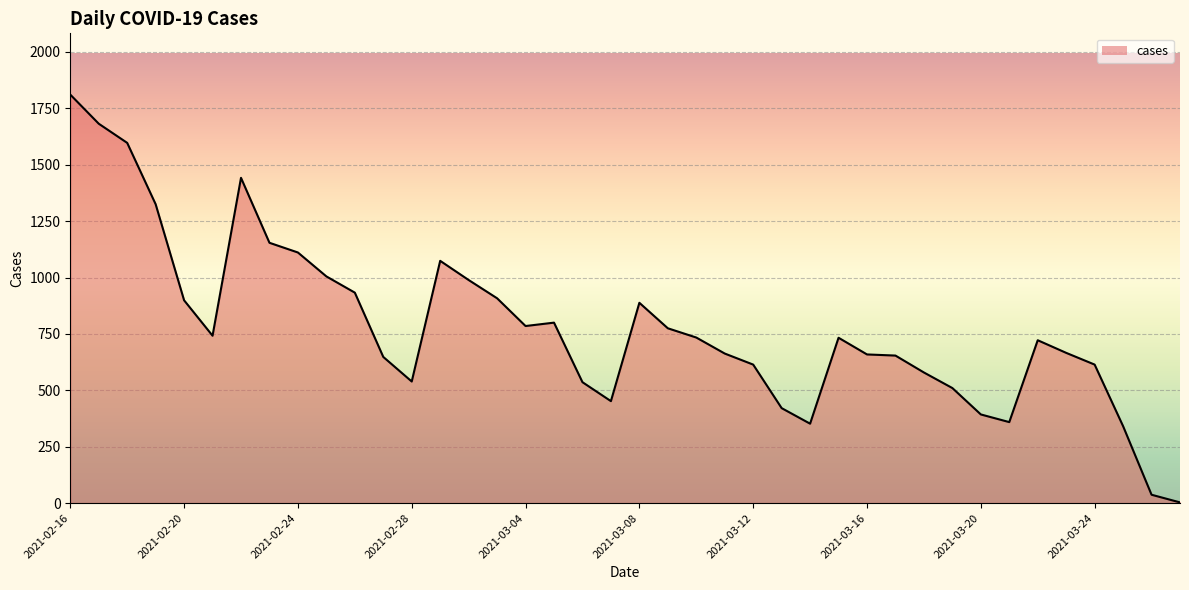

Which label corresponds to the largest value in the chart?

2021-02-16